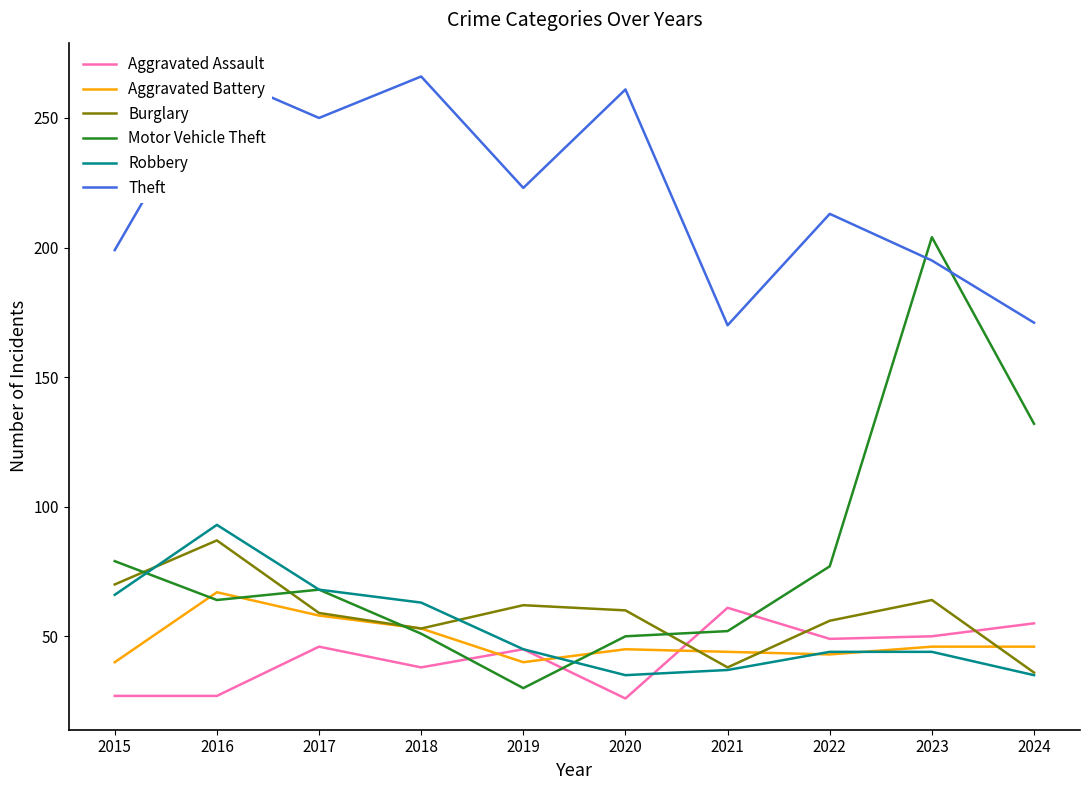

Reading left to right, list all the values displayed in this chart.

Aggravated Assault: 27	27	46	38	45	26	61	49	50	55
Aggravated Battery: 40	67	58	53	40	45	44	43	46	46
Burglary: 70	87	59	53	62	60	38	56	64	36
Motor Vehicle Theft: 79	64	68	51	30	50	52	77	204	132
Robbery: 66	93	68	63	45	35	37	44	44	35
Theft: 199	267	250	266	223	261	170	213	195	171